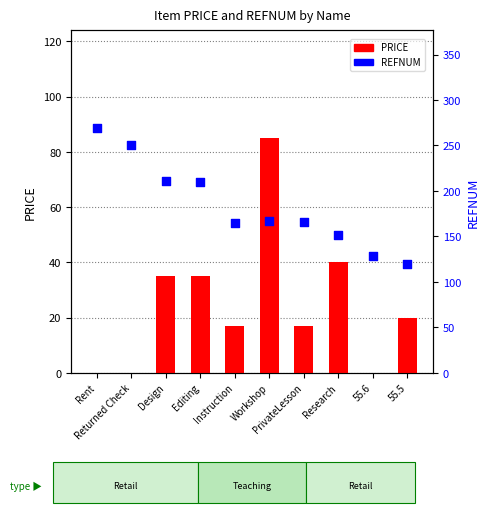

Which series has the largest Y range (max minus min)?

REFNUM